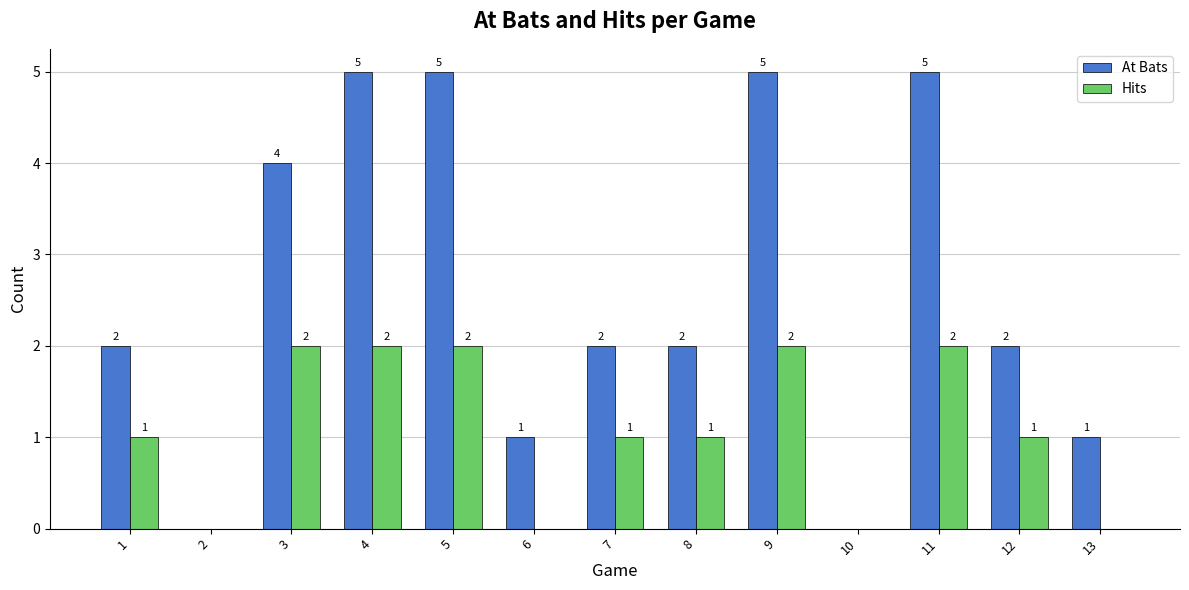

What is the sum of the At Bats values at 2 and 12?

2